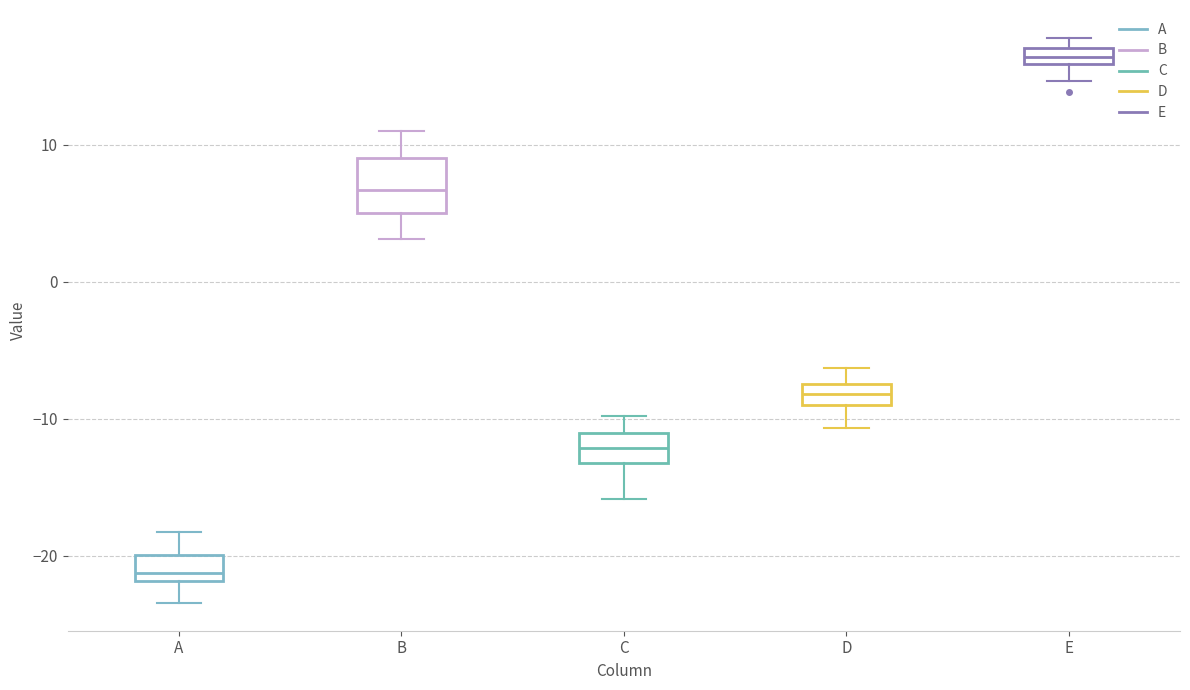

Comparing the boxes themselves (not the whiskers), which one is the tallest?

B